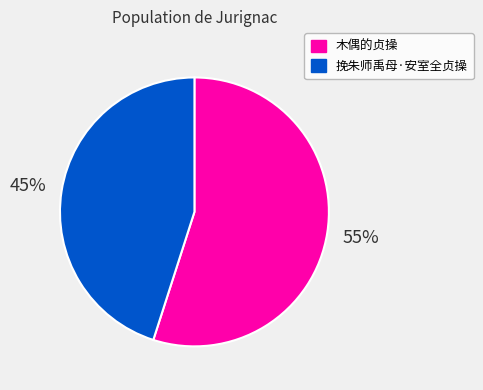

To the nearest percent, what is the average slice percentage?

50%